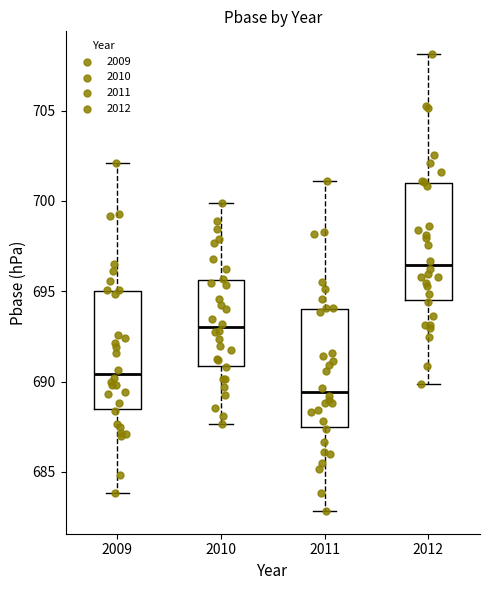

Reading left to right, transcribe this box plot: for each box, give where its median line is, the range the box spans, and where its two whiskers end, as read against the y-axis. The values are not printed on the chart, so give them approximately, as read against the axis.

2009: median 690.5, box 688.5 to 695.0, whiskers 684.0 to 702.0
2010: median 693.0, box 691.0 to 695.5, whiskers 687.5 to 700.0
2011: median 689.5, box 687.5 to 694.0, whiskers 683.0 to 701.0
2012: median 696.5, box 694.5 to 701.0, whiskers 690.0 to 708.0